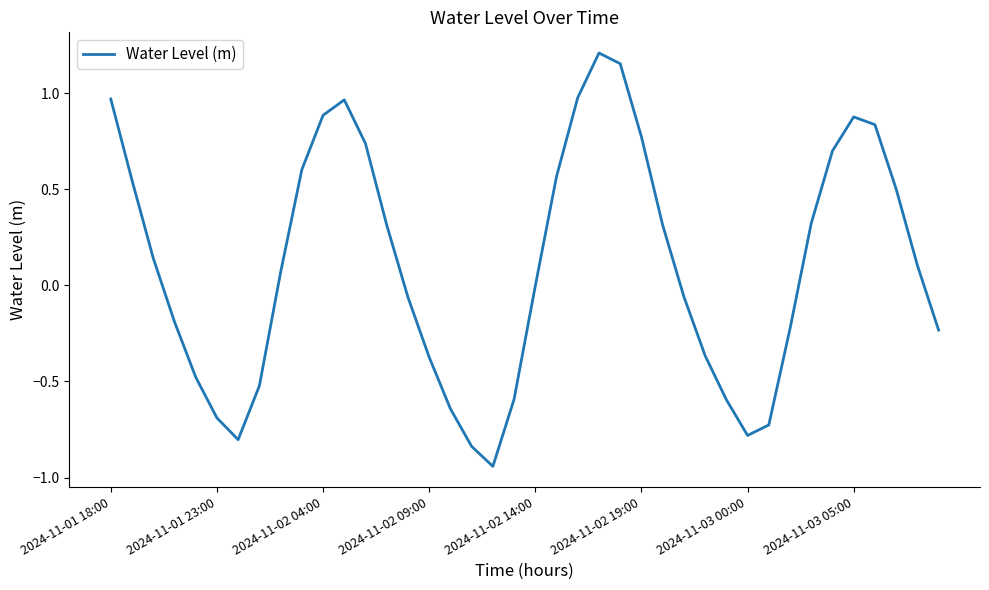

What is the difference between the maximum and minimum values?

2.2